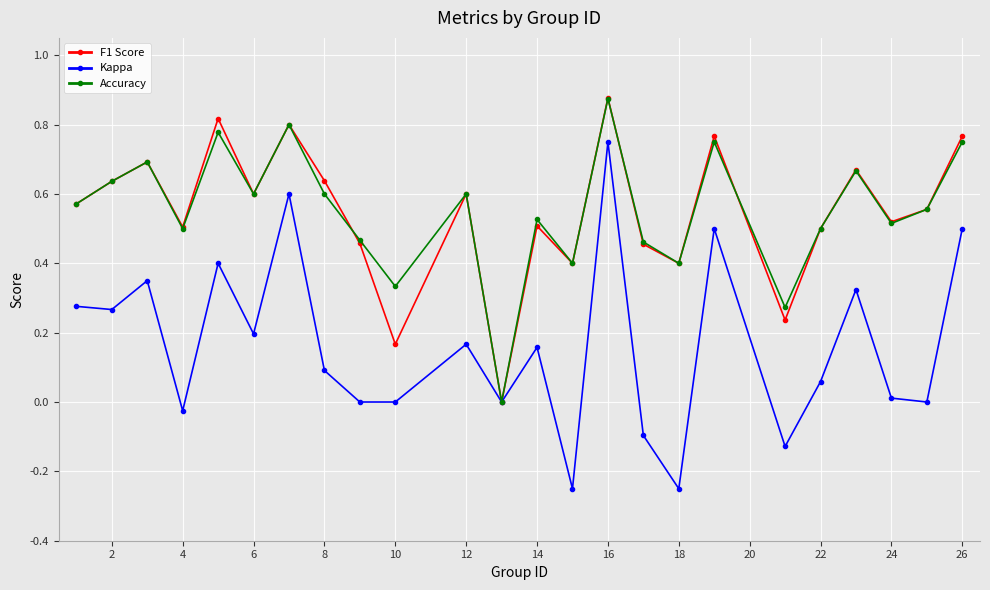

Which series has the widest spread of values?

Kappa